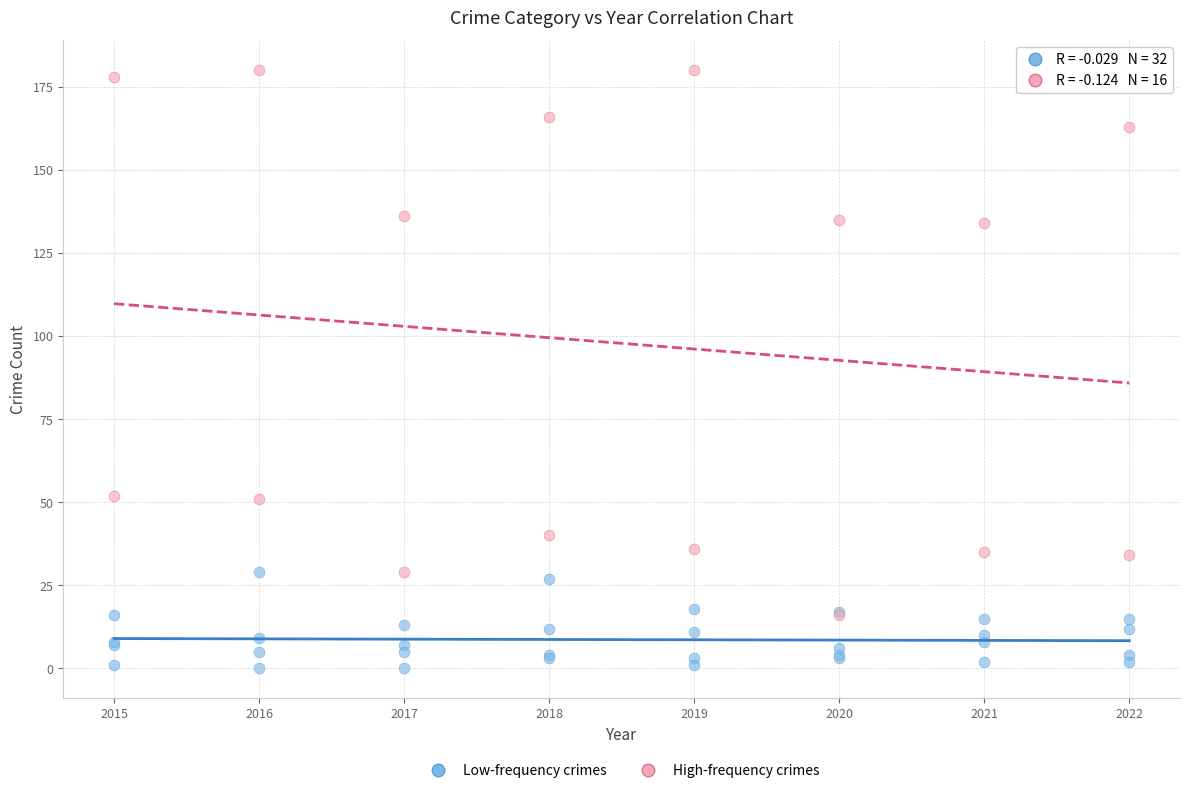

Which series contains the highest Y value?

High-frequency crimes